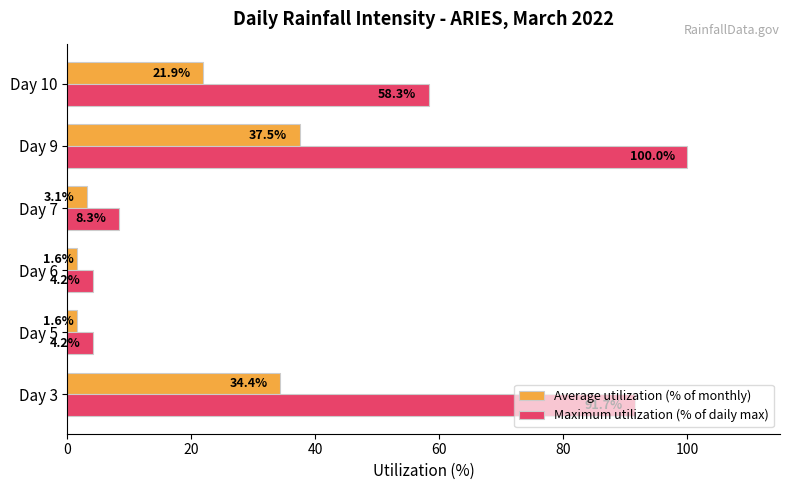

At how many categories does at least one series exceed 56?

3